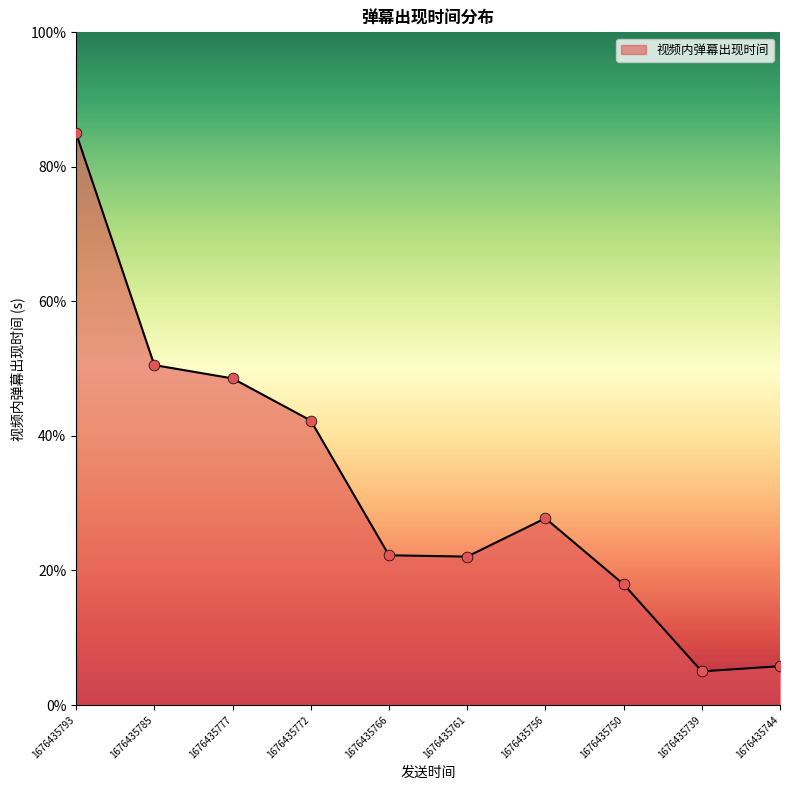

Between 1676435777 and 1676435793, which is larger?

1676435793